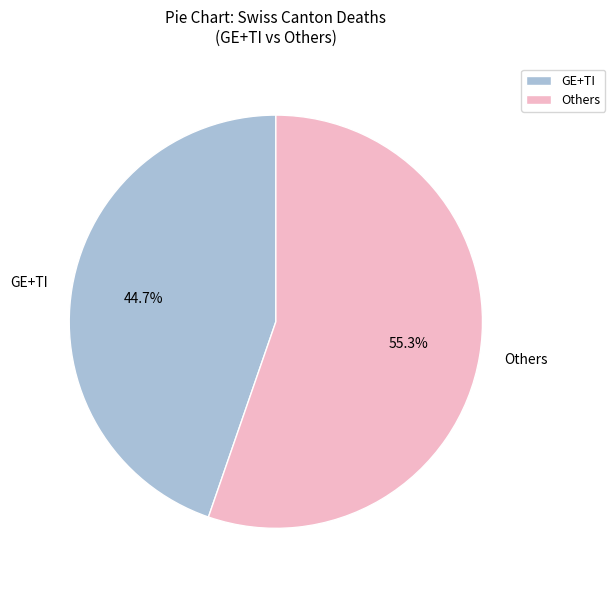

What percentage is NOT represented by GE+TI?

55.3%